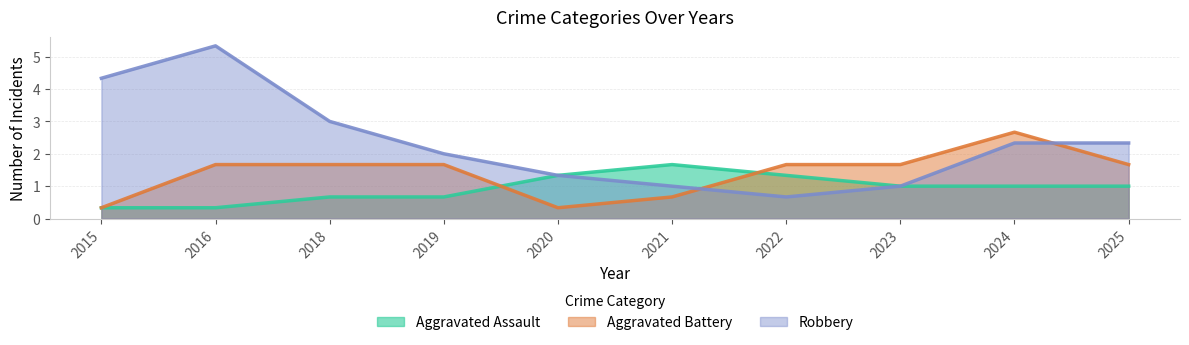

How many data points in Robbery are less than 2?

4